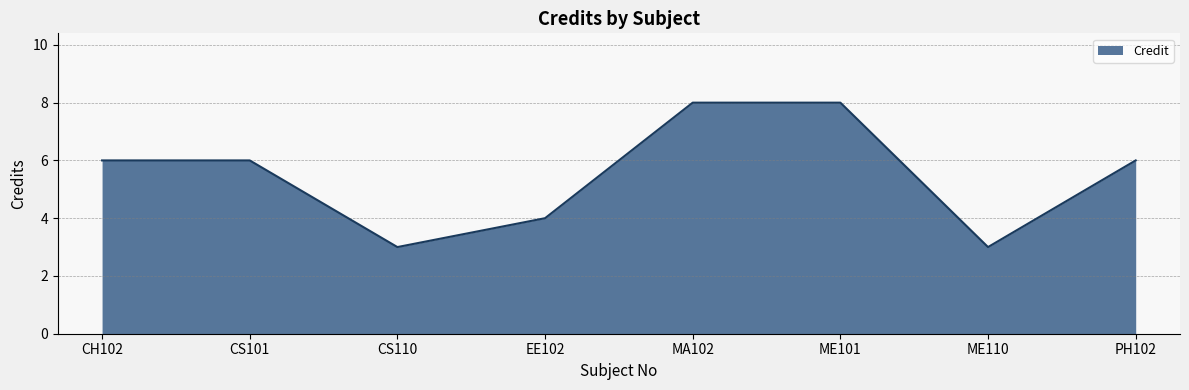

What position from the right is ME110?

2